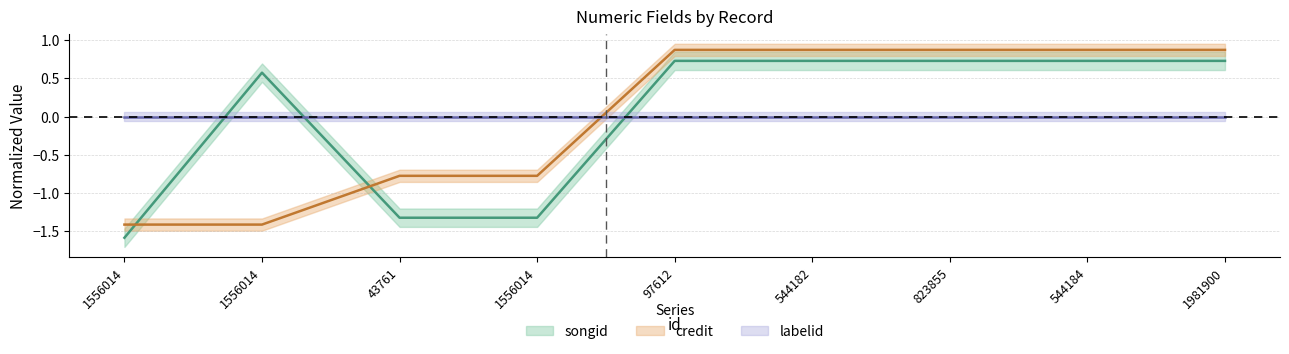

Does the chart have visible grid lines?

Yes